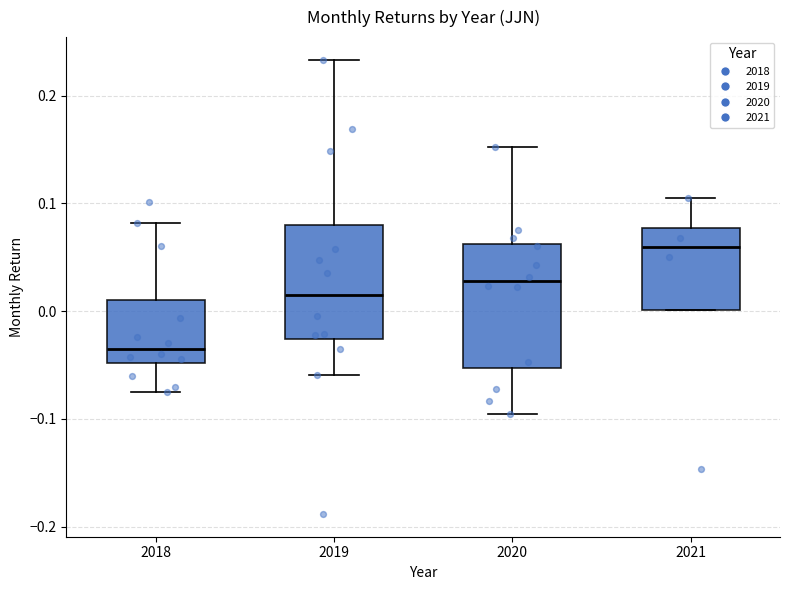

Which box's median line is the lowest?

2018